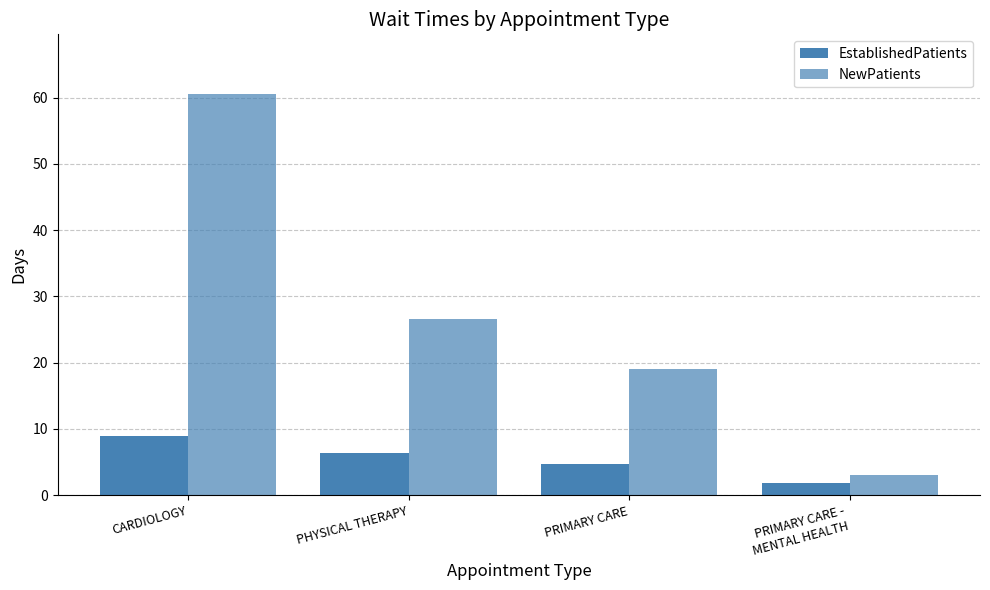

At which category is the sum across all series the highest?

CARDIOLOGY